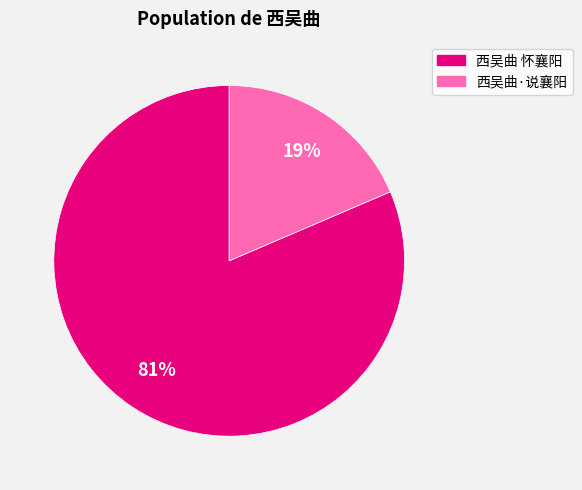

To the nearest percent, what is the combined percentage of 西吴曲·说襄阳 and 西吴曲 怀襄阳?

100%